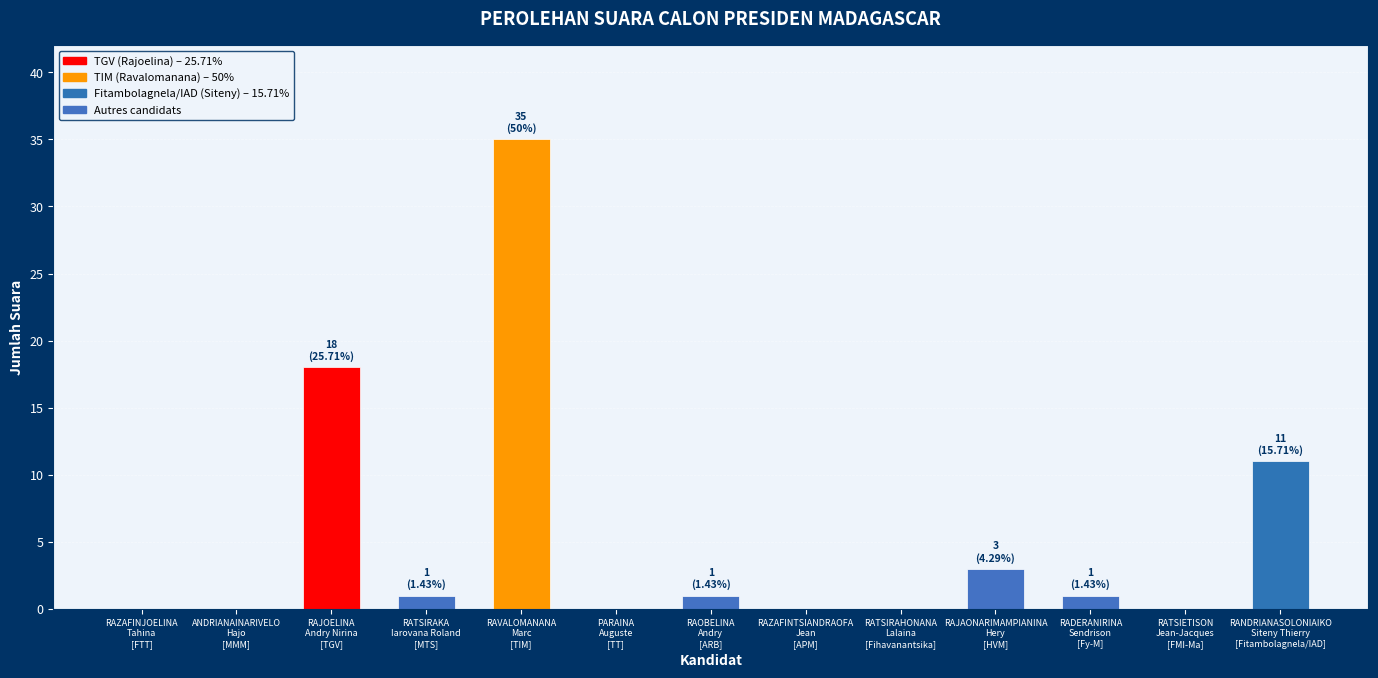

What is the sum of all values?

70